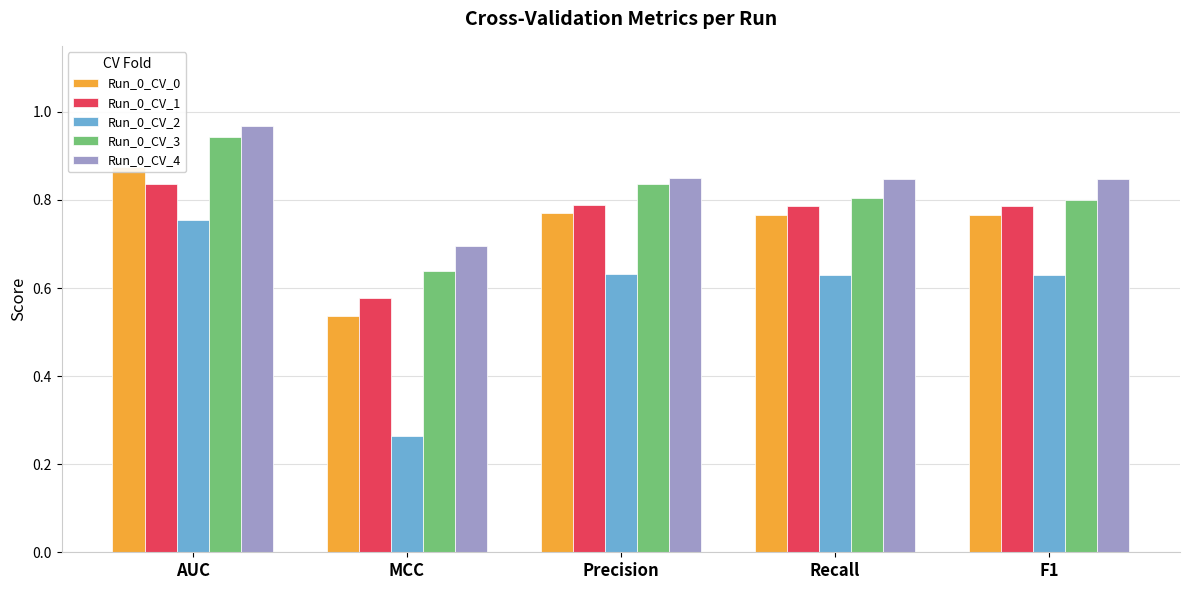

What is the value of the Run_0_CV_4 bar at the 2nd from the left?

0.7